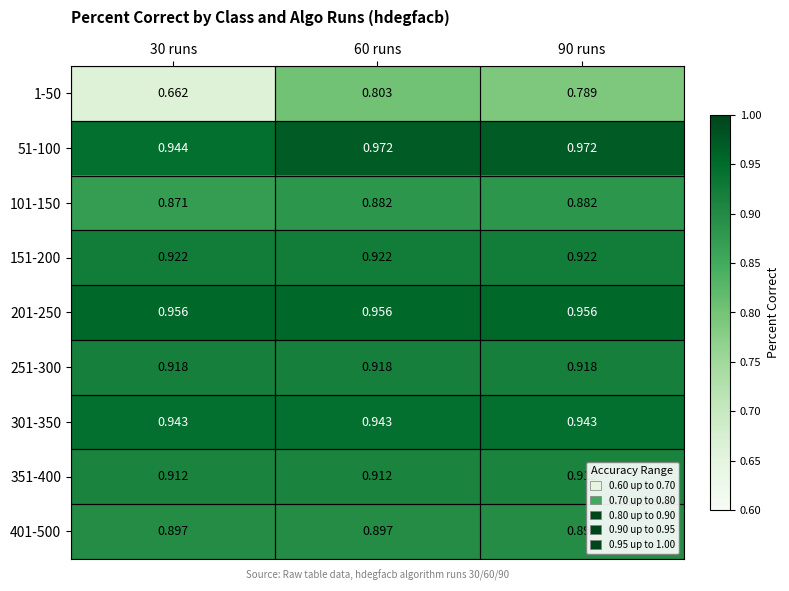

At how many categories does at least one series exceed 0?

3